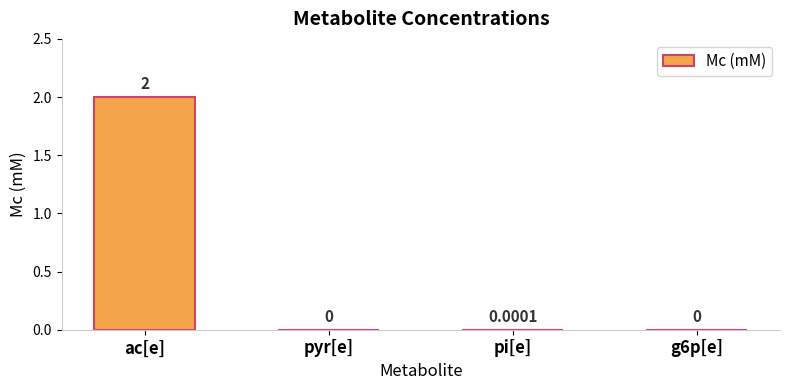

At which category does the chart reach its peak across all series?

ac[e]